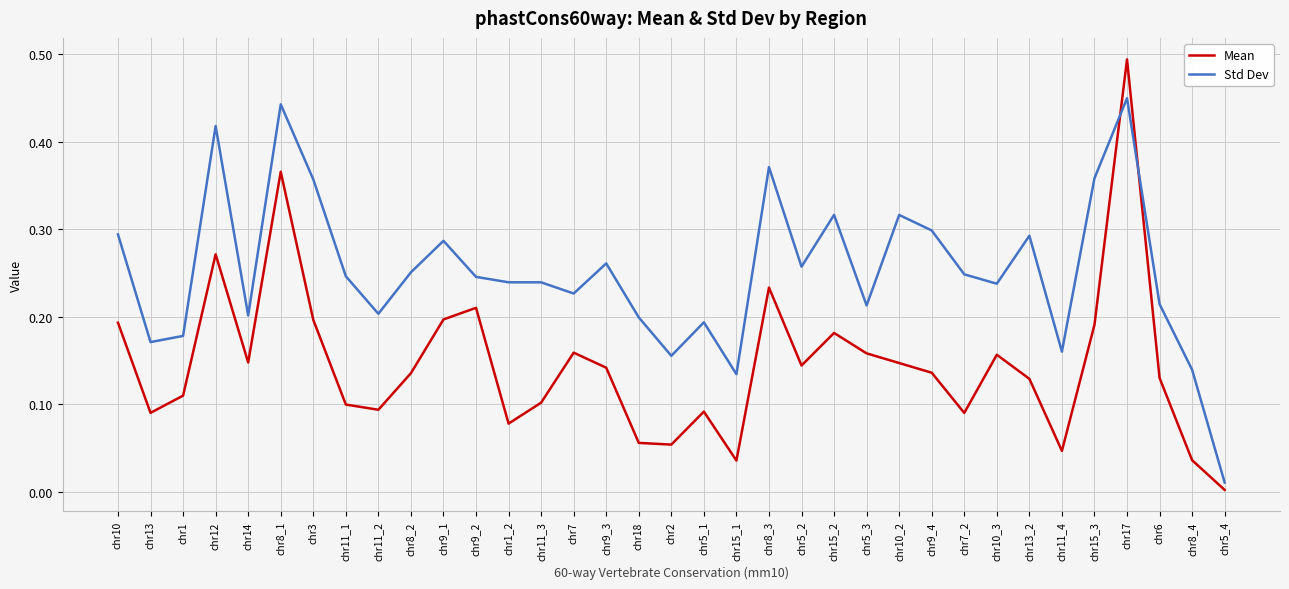

At which category is the sum across all series the highest?

chr17